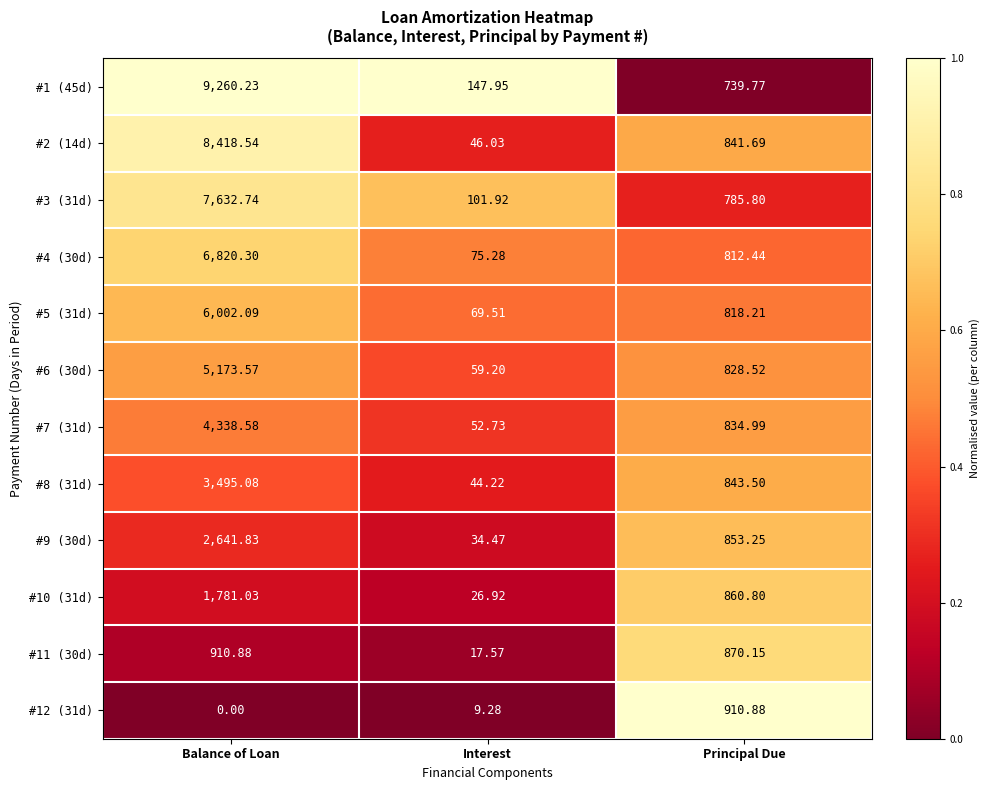

Is the value of #9 (30d) at Interest greater than the value of #8 (31d) at Principal Due?

No